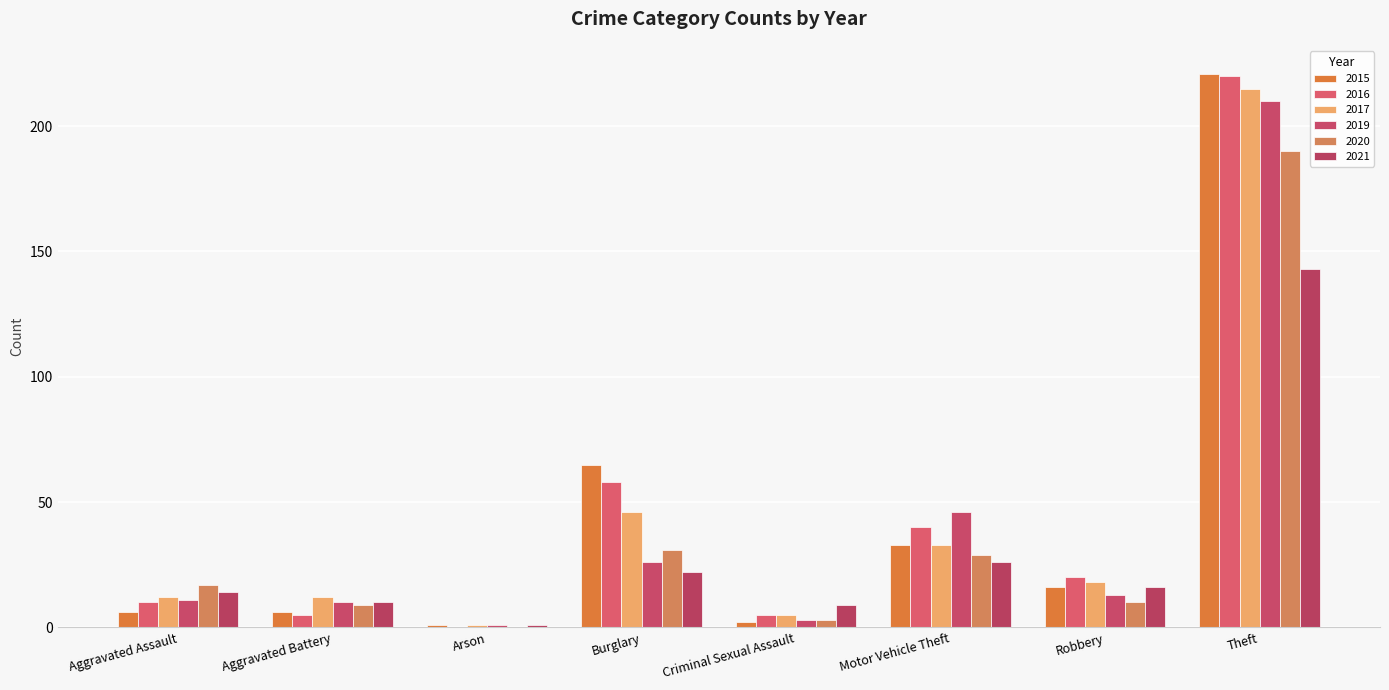

What is the spread (max minus min) of values at Motor Vehicle Theft?

20